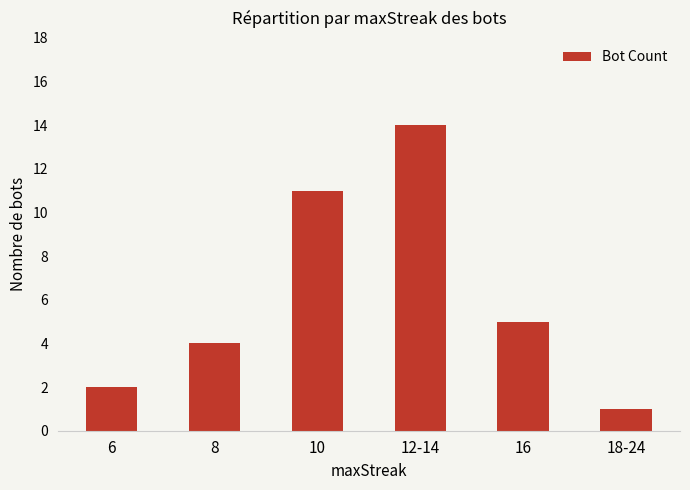

True or false: the data shows 8 at 10.

False